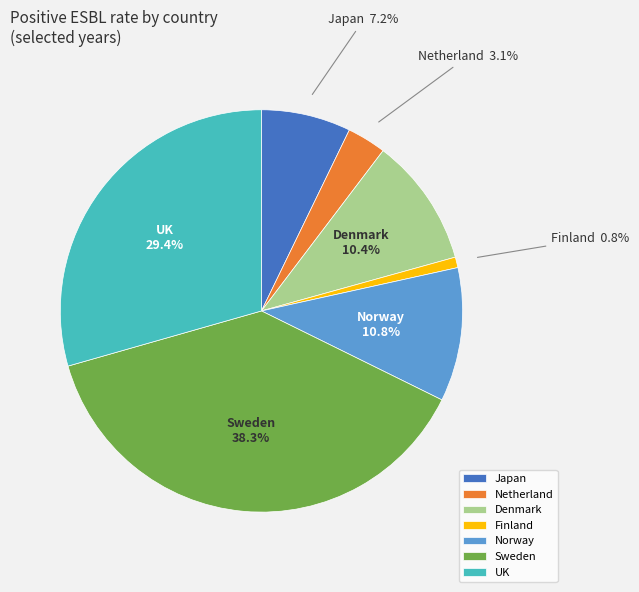

Which category has the smallest portion of the pie?

Finland